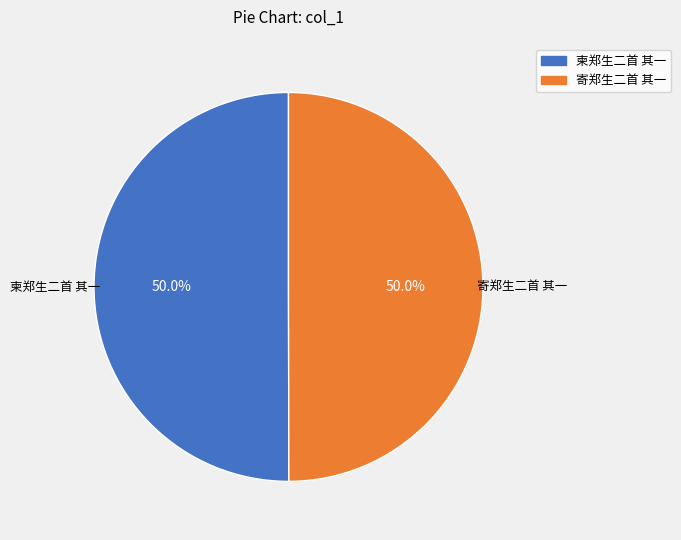

What is the ratio of the value at 柬郑生二首 其一 to the value at 寄郑生二首 其一?

1.0